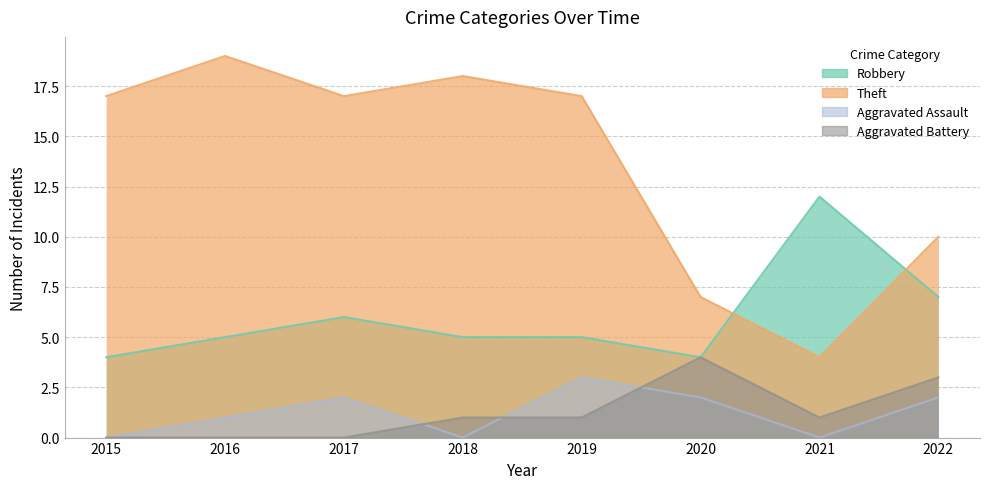

At how many categories does at least one series exceed 2?

8